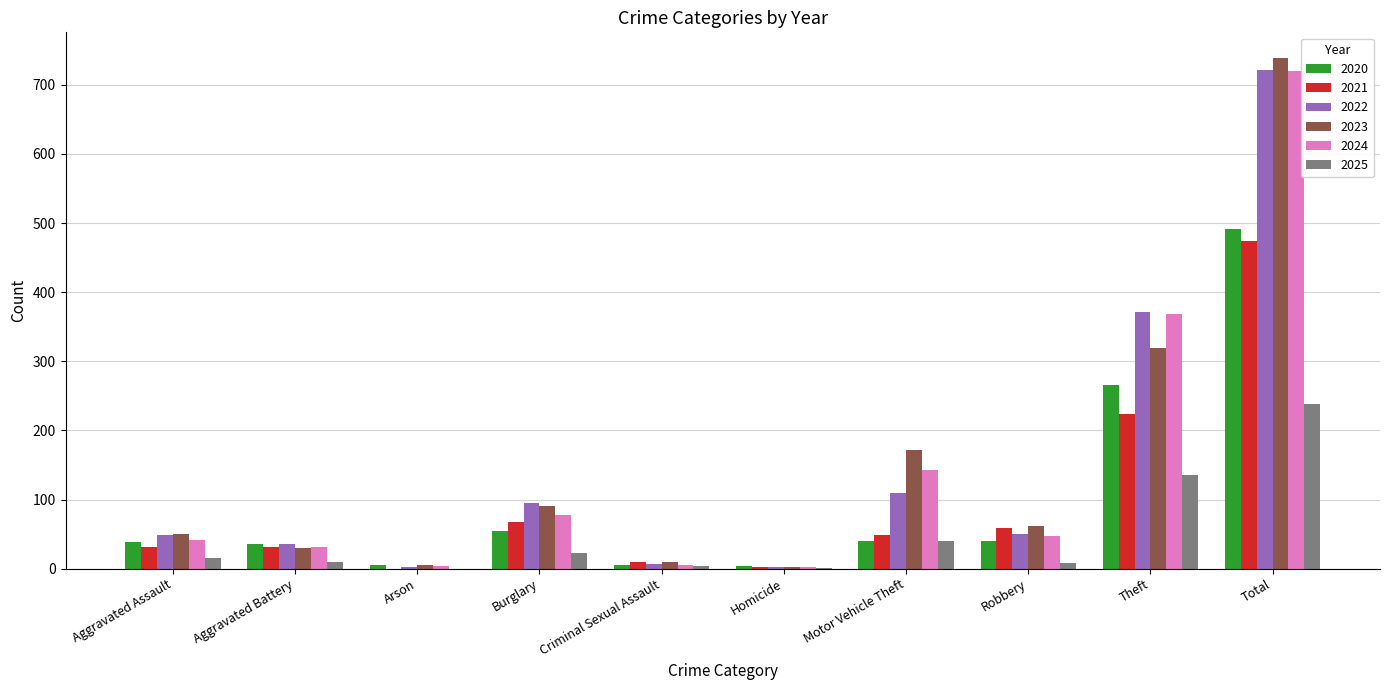

Is the value of 2024 at Aggravated Battery greater than the value of 2025 at Arson?

Yes